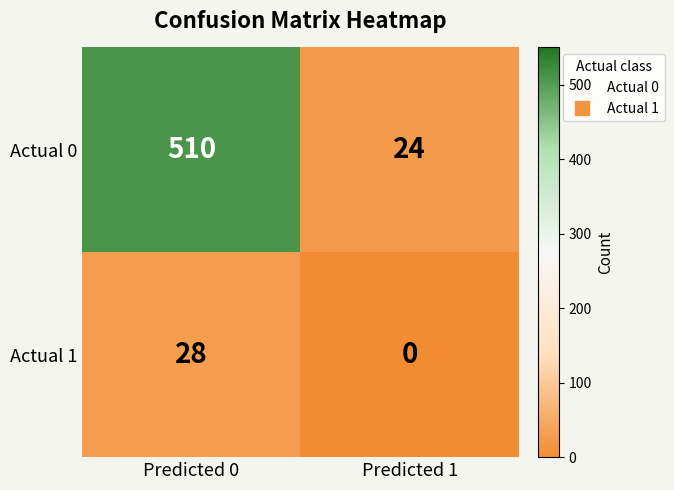

How many series are shown in this chart?

2